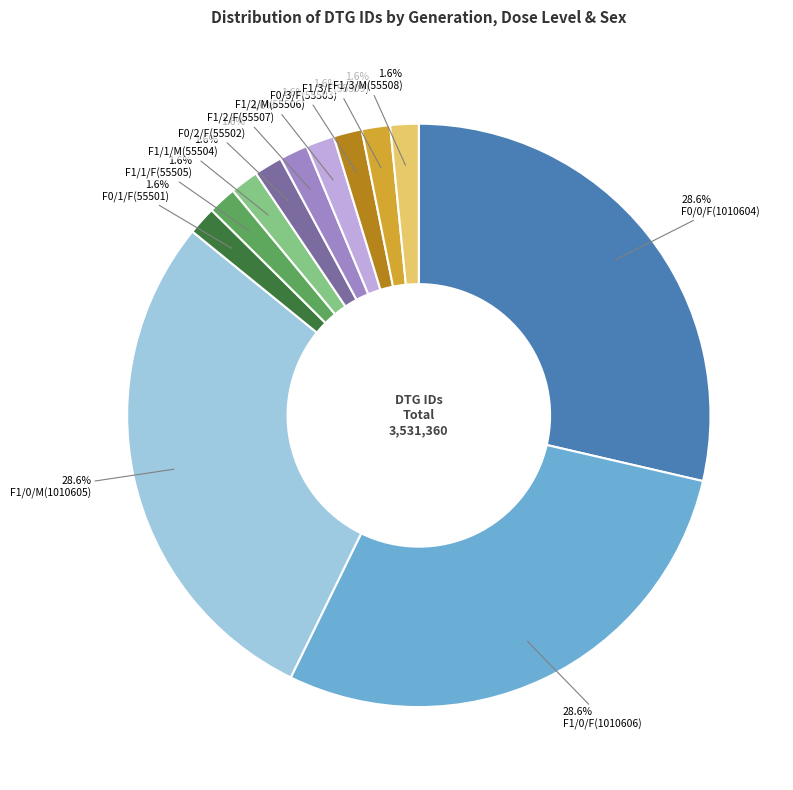

Is there any slice that represents more than half of the pie?

No